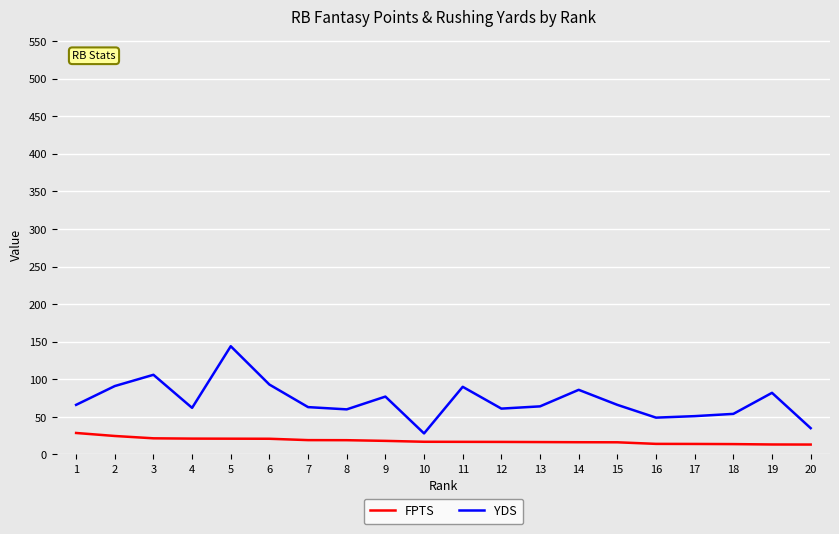

How many lines are shown in the chart?

2